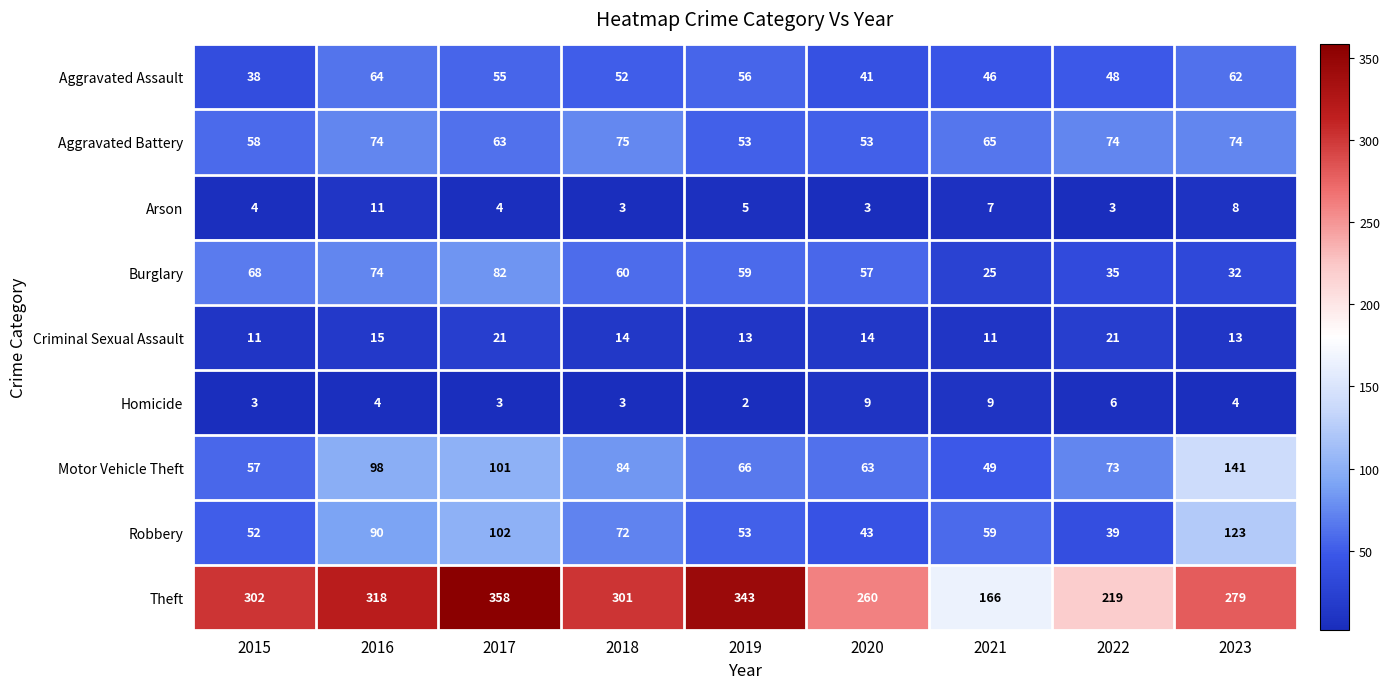

True or false: Homicide has a value of 4 at 2016.

True